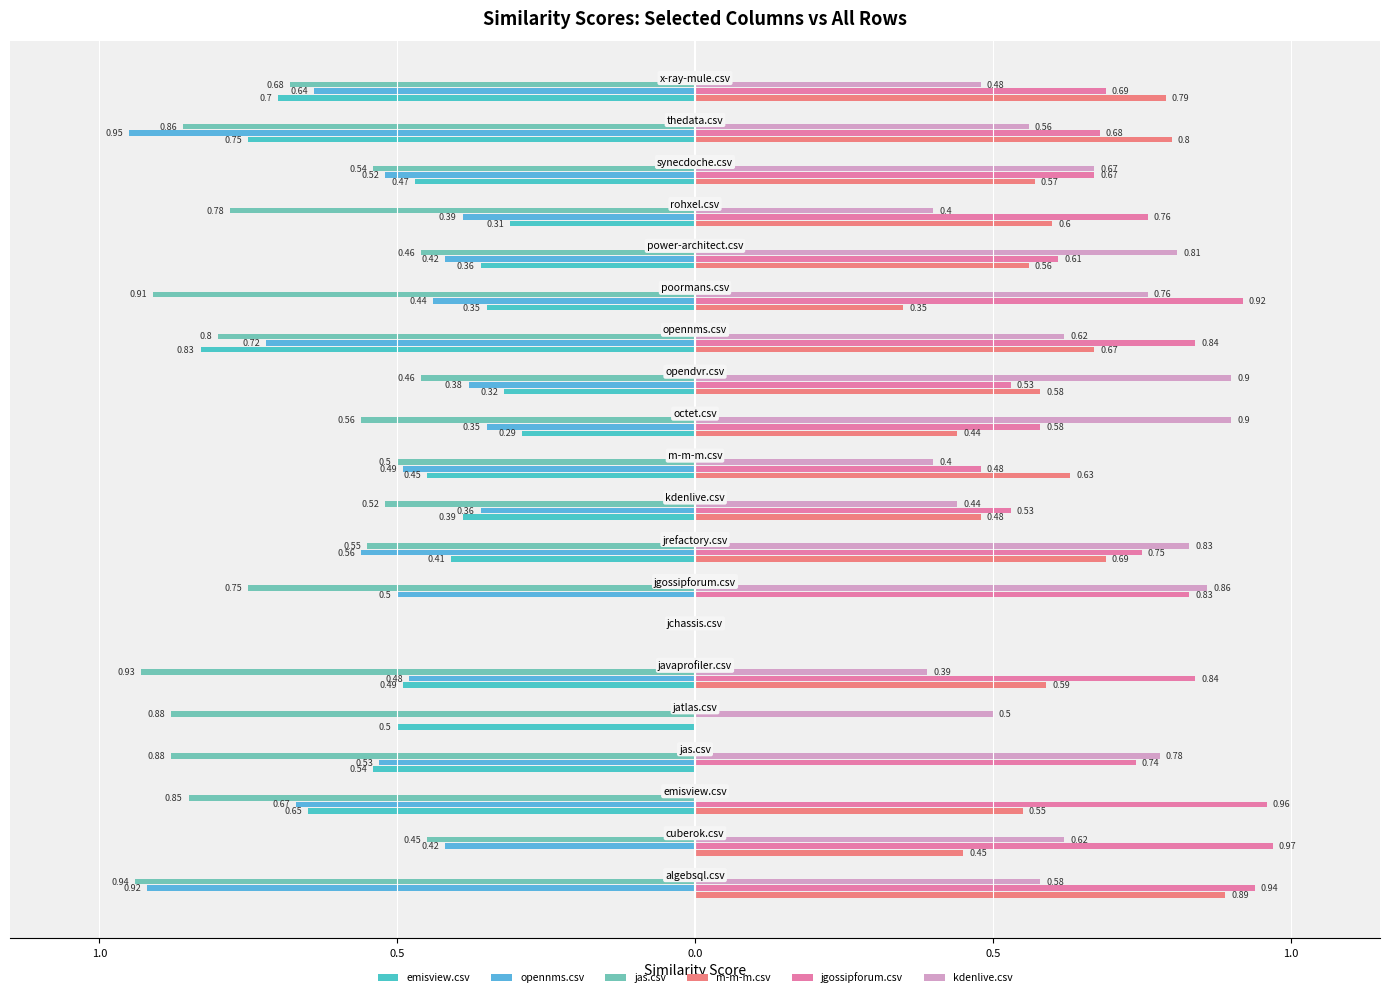

Does the chart contain any negative values?

No